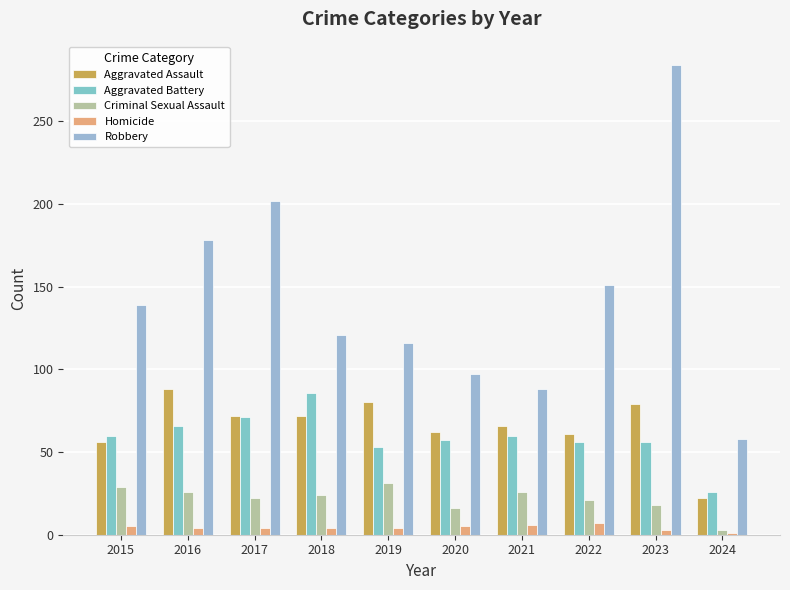

Which series has the largest range (max minus min)?

Robbery